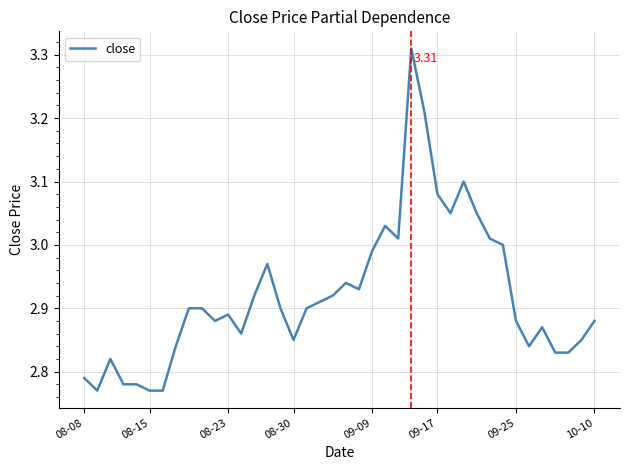

What is the sum of all values?

116.8